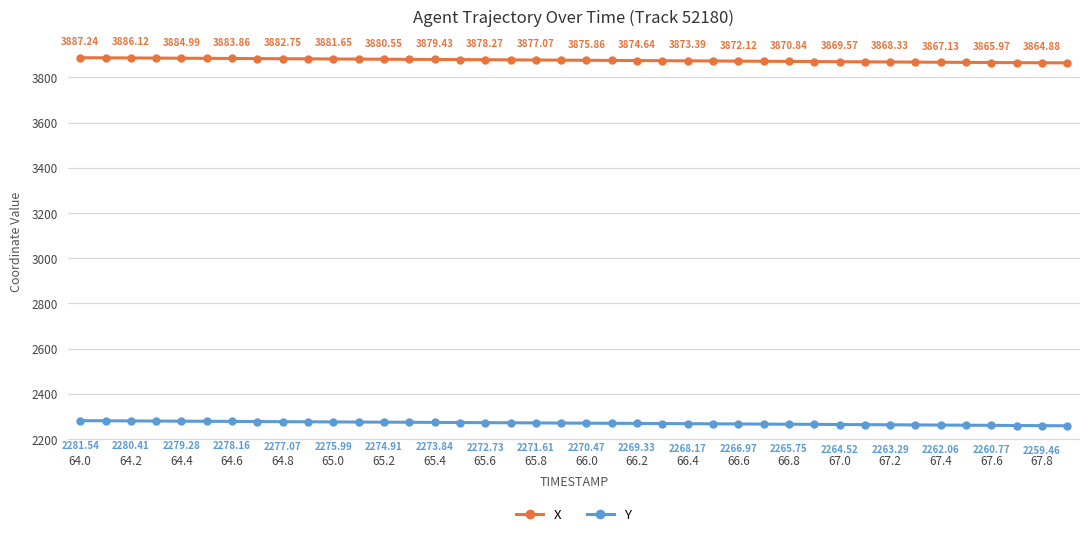

What is the average value of the X series?

3875.9